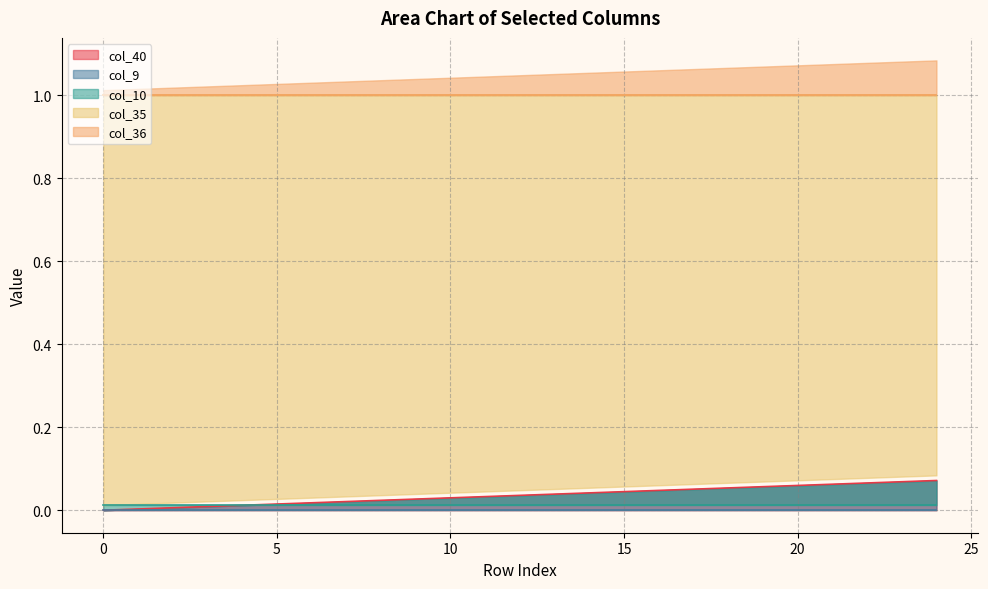

Which series has the widest spread of values?

col_40